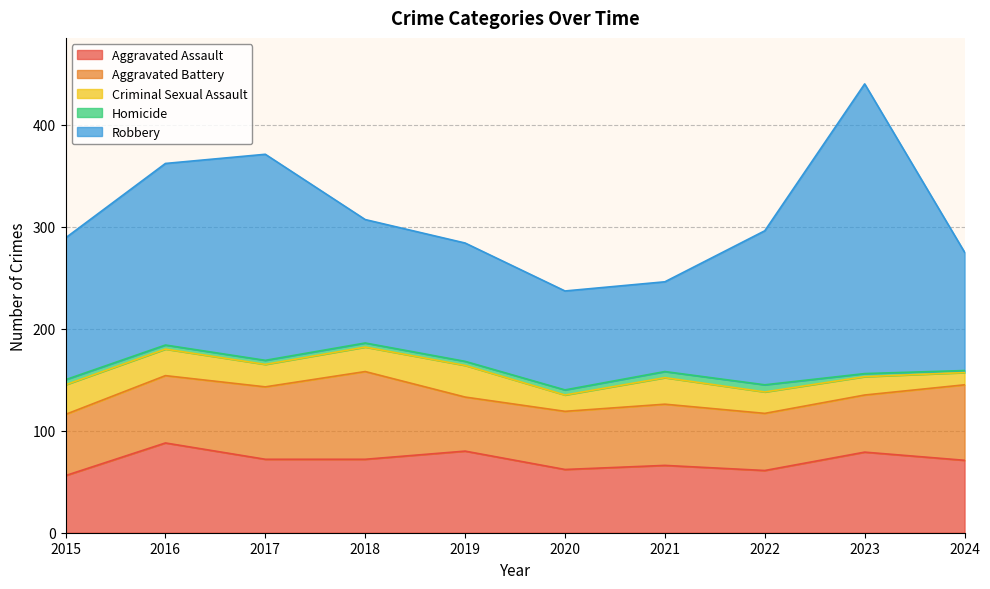

At which category is the sum across all series the highest?

2023